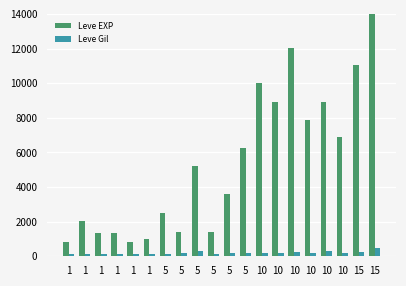

At which label does Leve EXP reach its minimum?

1